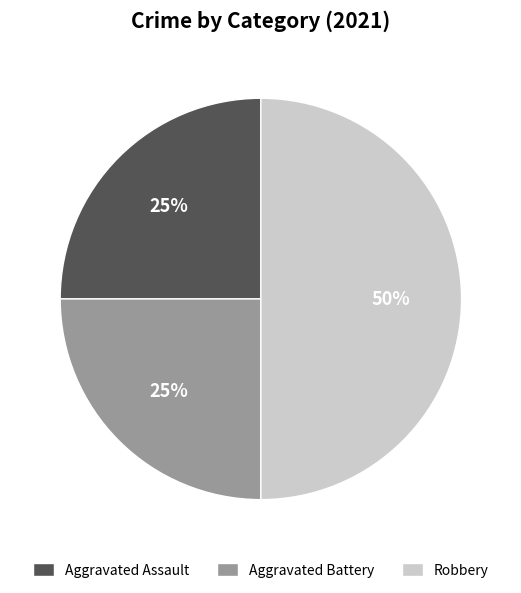

How many slices are in this pie chart?

3